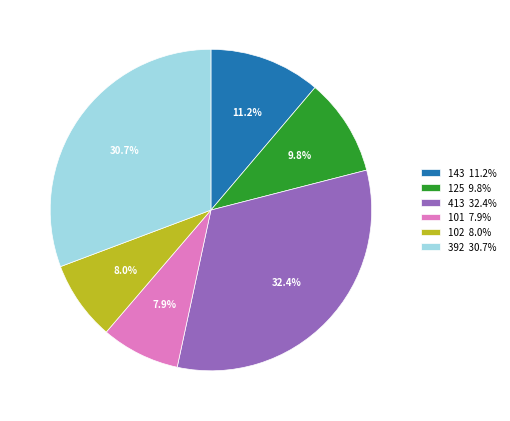

What percentage is the 102 slice, to the nearest percent?

8%